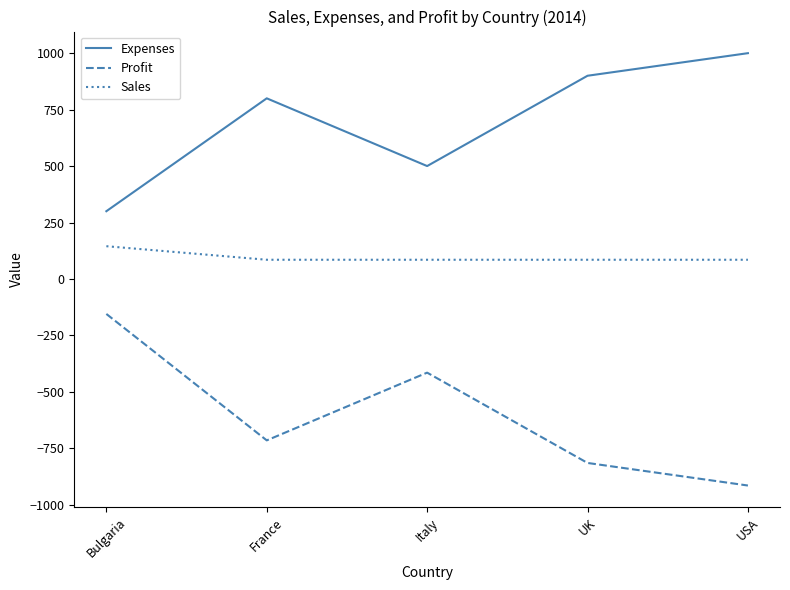

What position from the left is France?

2